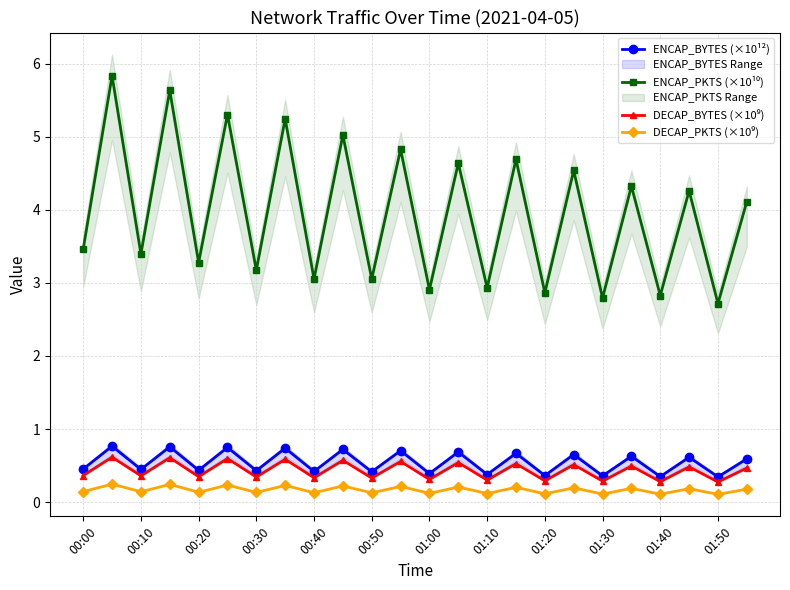

Rank the series by their maximum value, from lowest to highest.

DECAP_PKTS (×10⁹), DECAP_BYTES (×10⁹), ENCAP_BYTES (×10¹²), ENCAP_PKTS (×10¹⁰)